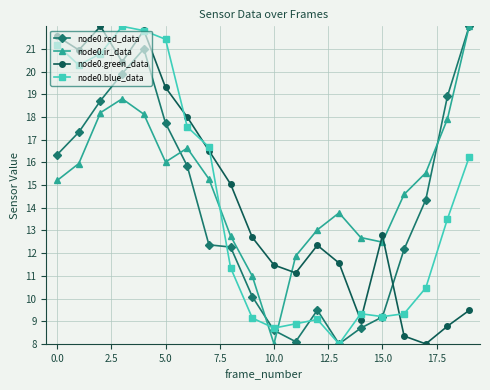

How many intersections are there between node0.blue_data and node0.ir_data?

3